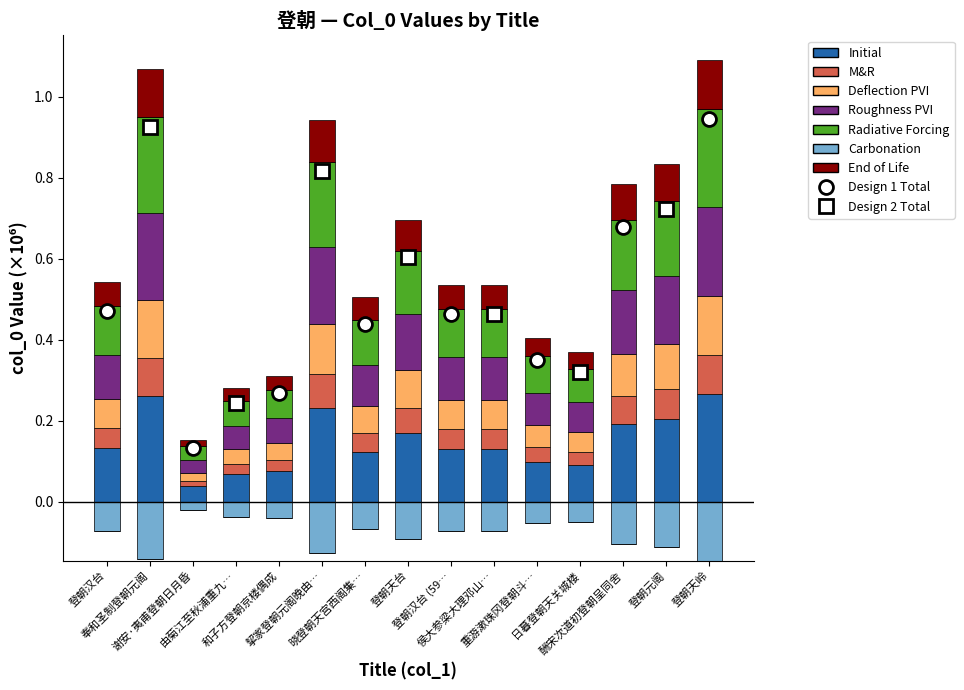

The chart shows a value of 0.4 at 登朝天岭. True or false?

False